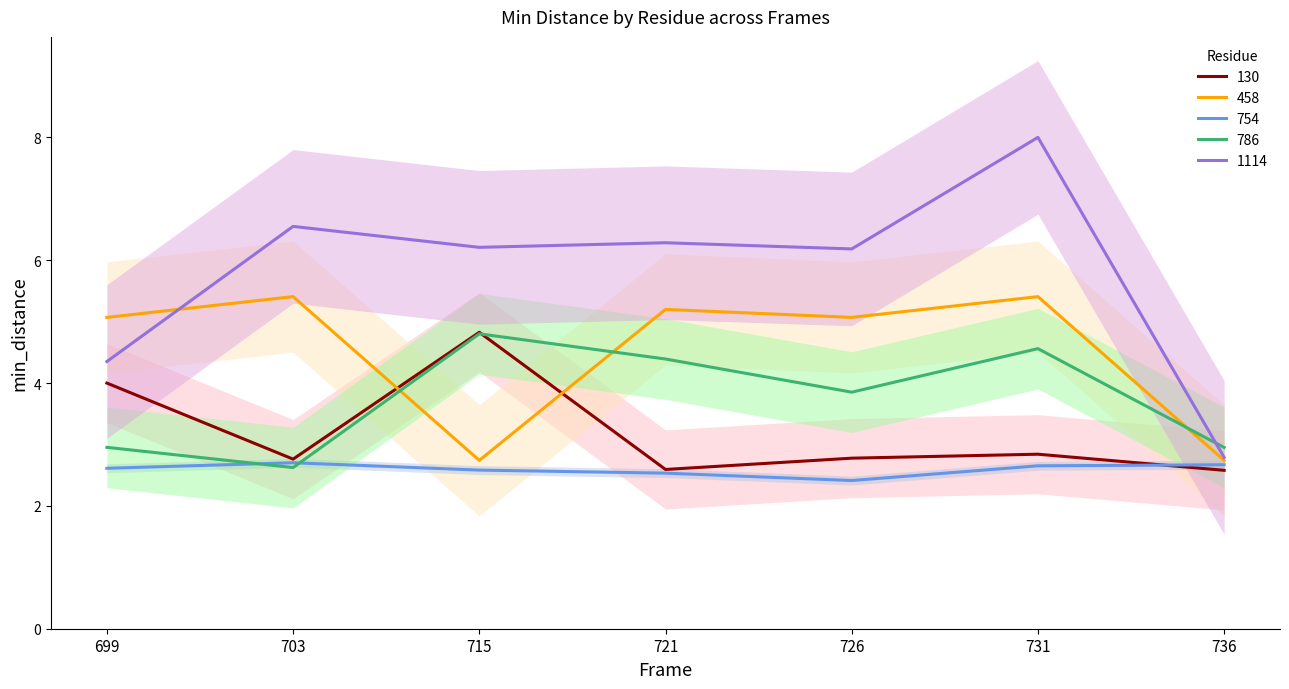

Is it true that 786 equals 3.0 at 699?

True